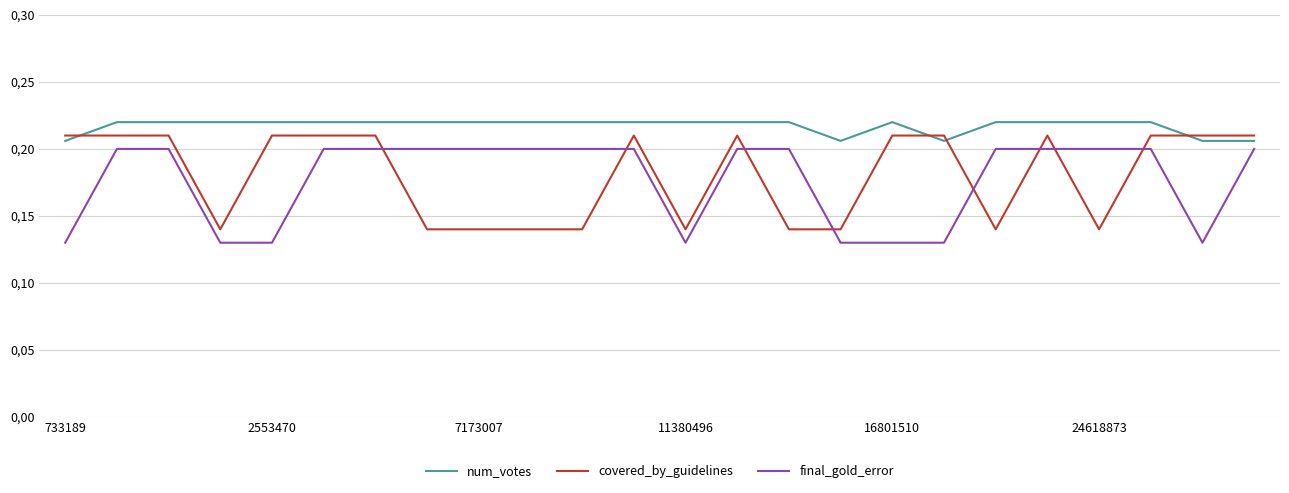

Does the chart have visible grid lines?

Yes